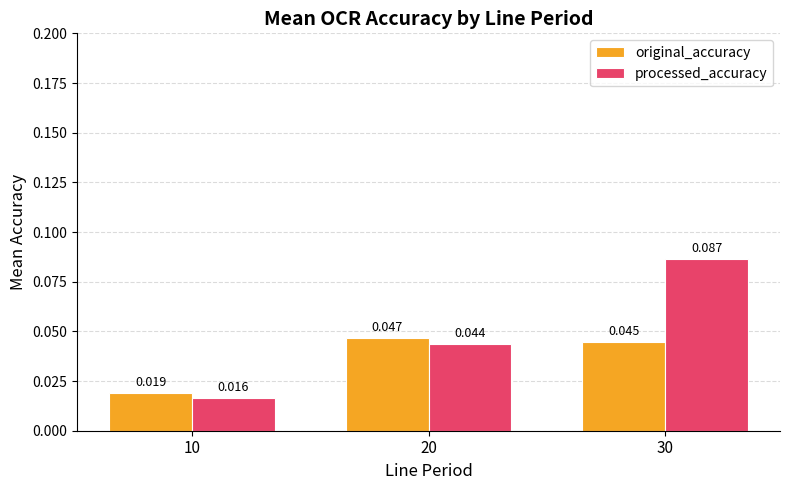

Is the value of original_accuracy at 30 greater than the value of processed_accuracy at 30?

No